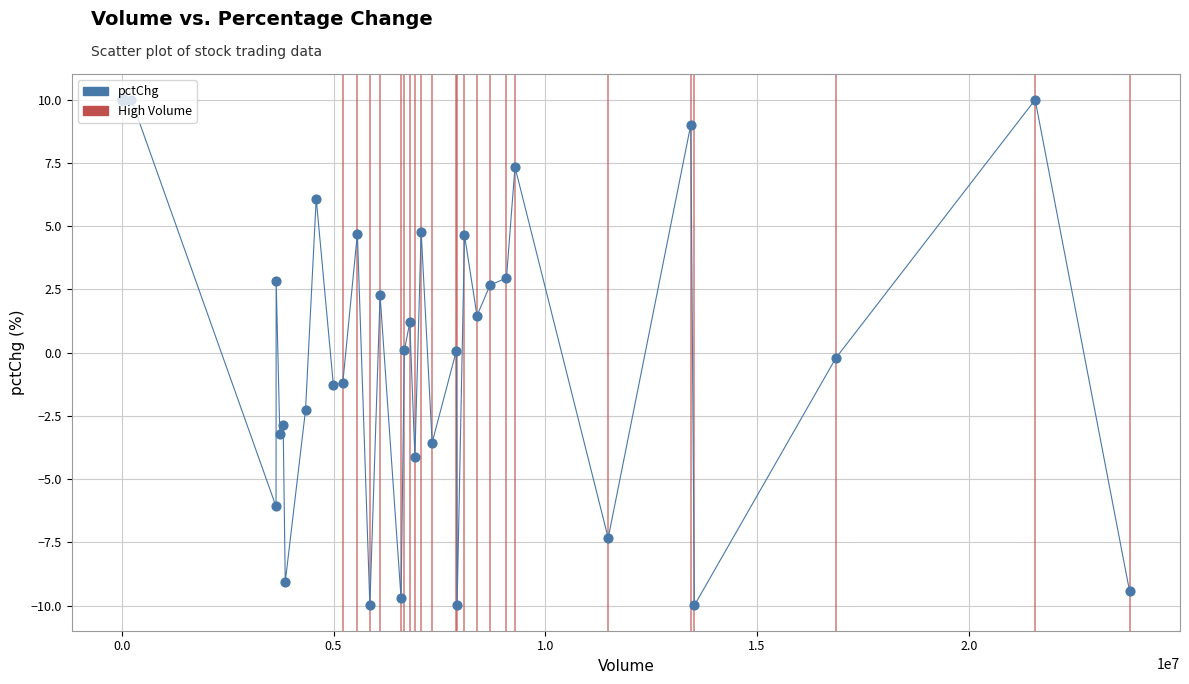

What is the greatest value displayed?

10.0